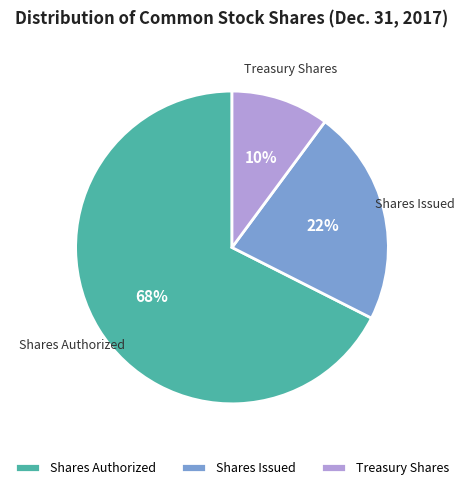

What is the majority slice?

Shares Authorized